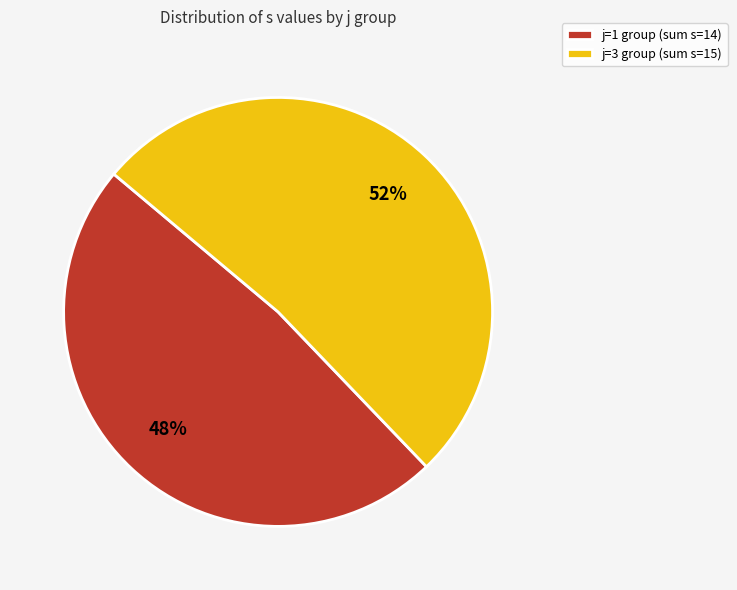

The j=3 group (sum s=15) slice represents 52% of the pie. True or false?

True